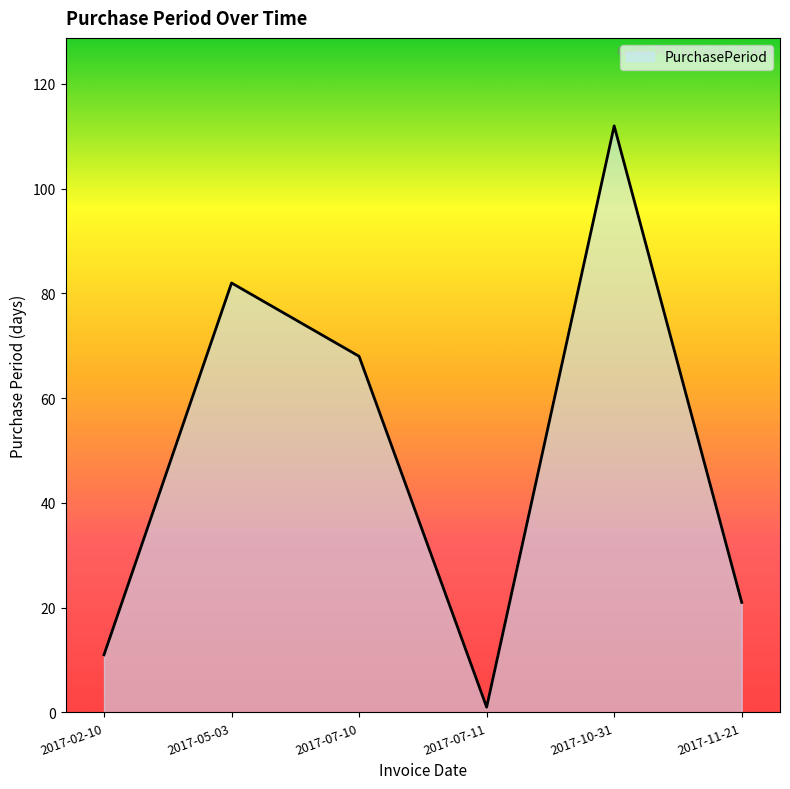

Where is the first local minimum?

2017-07-11